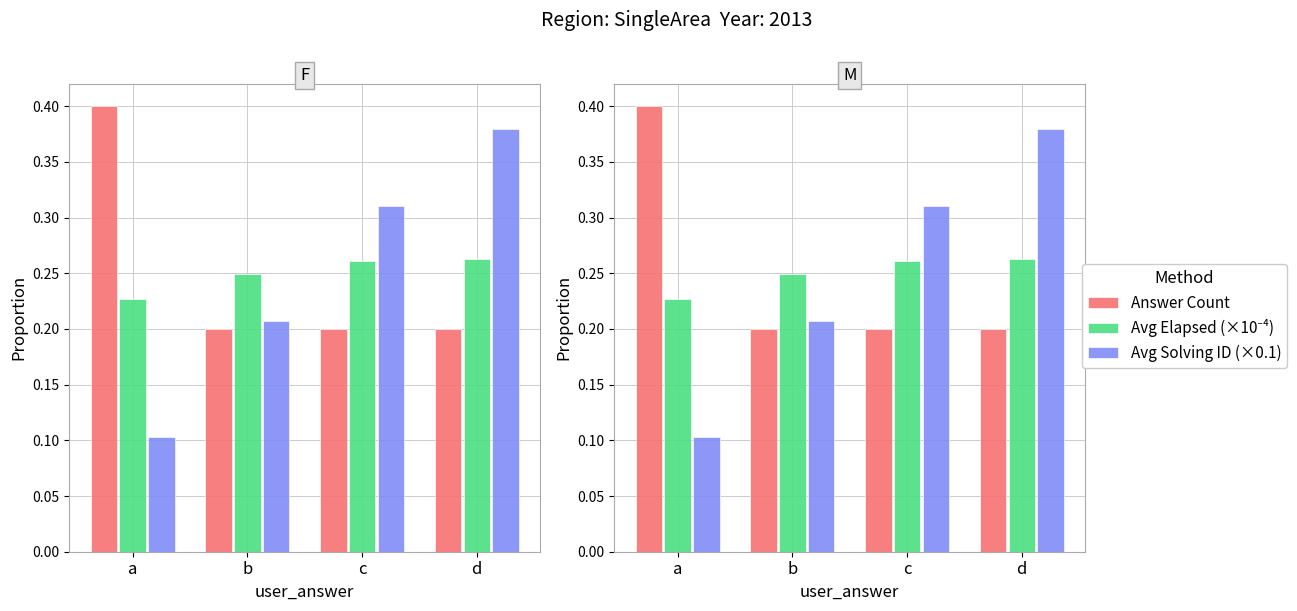

Is it true that Avg Solving ID (×0.1) equals 0.1 at a?

True